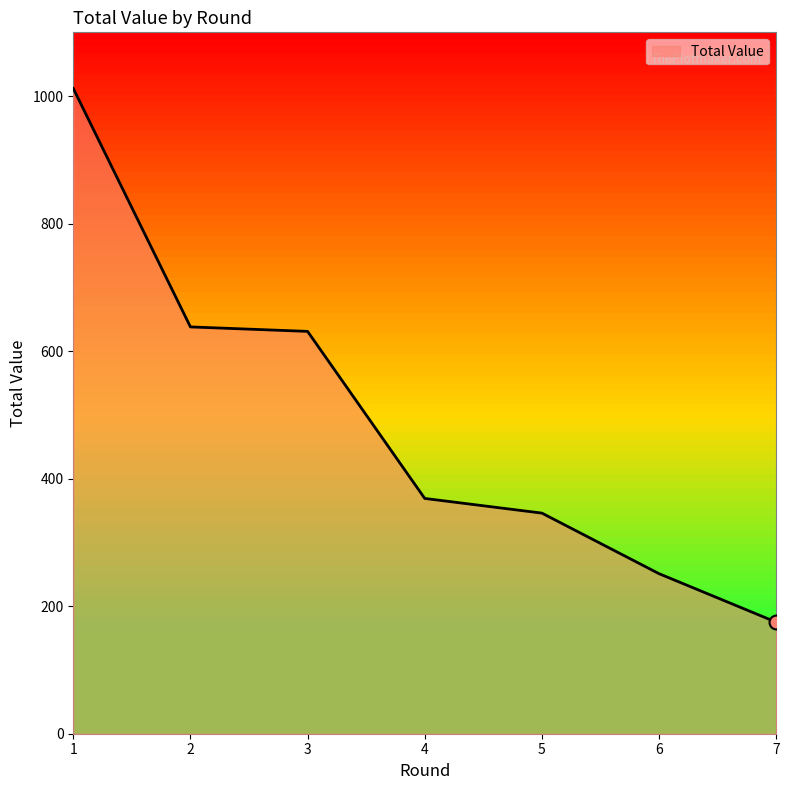

How many series are shown in this chart?

1